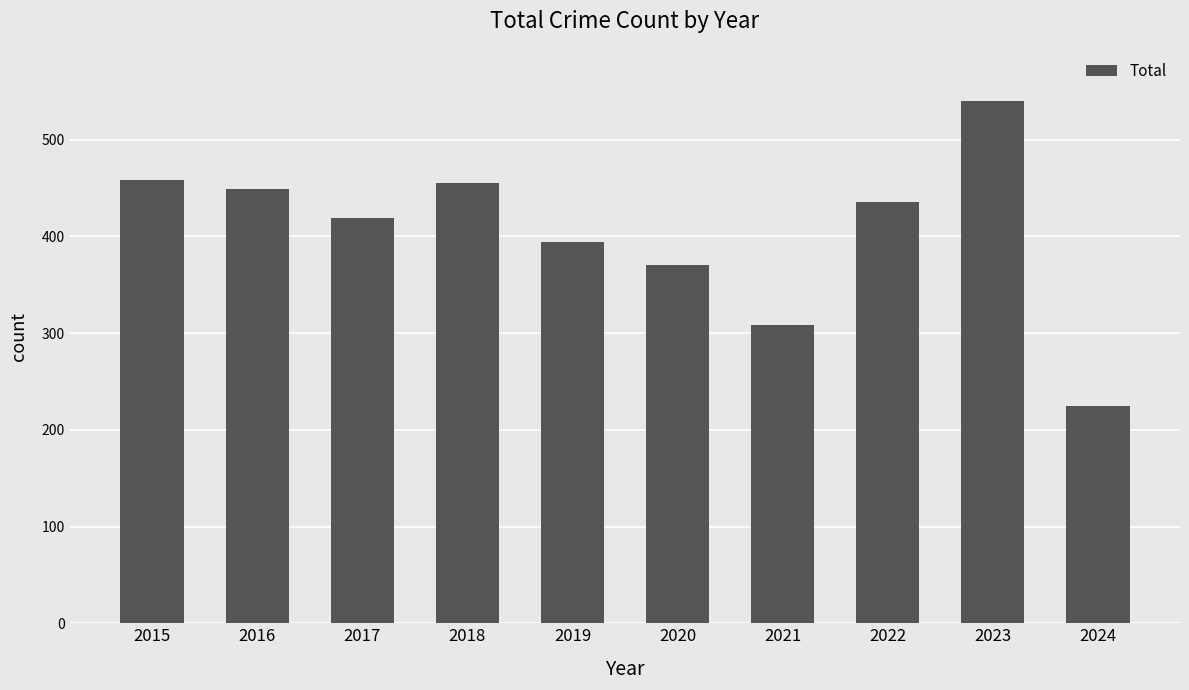

True or false: the data shows 308 at 2021.

True